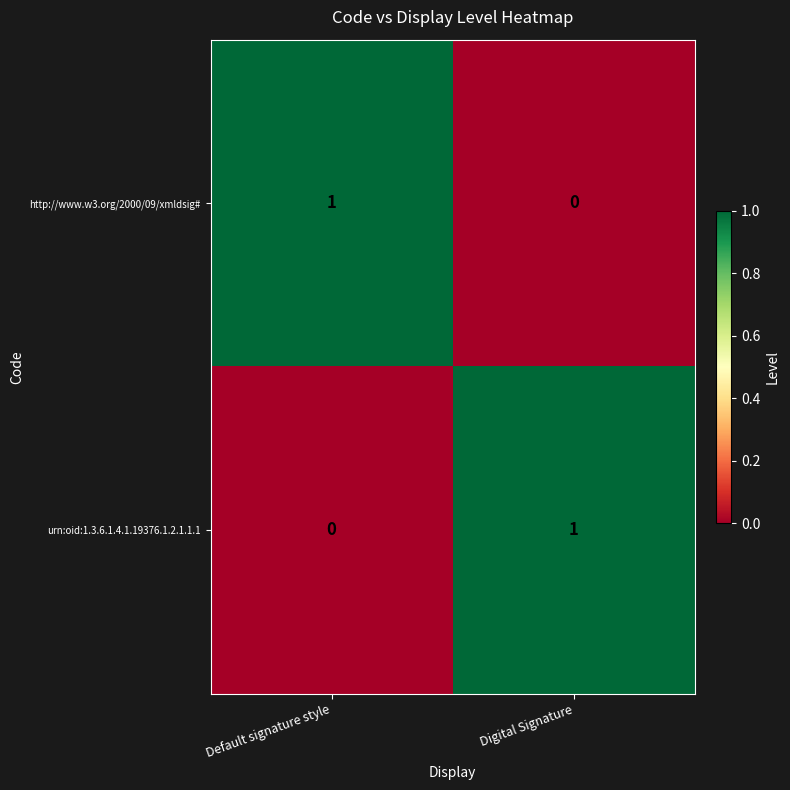

At which label is http://www.w3.org/2000/09/xmldsig# closest to 0?

Digital Signature